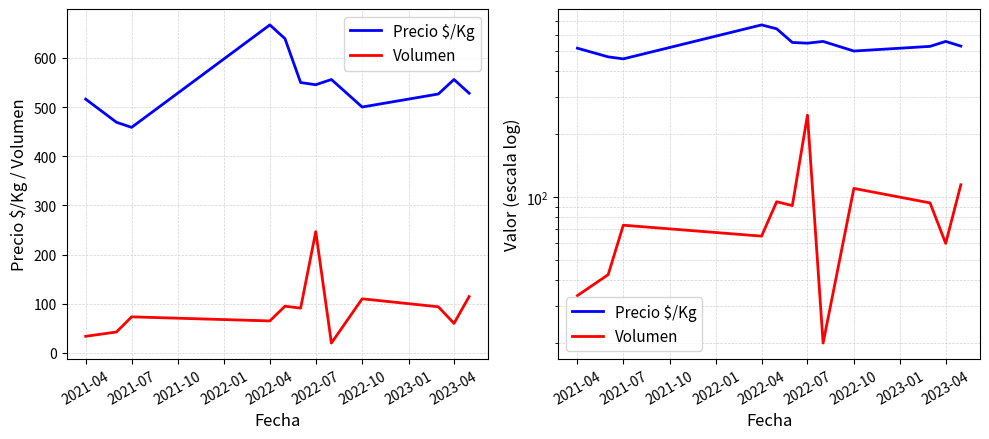

What are all the series names shown in the legend?

Precio $/Kg, Volumen